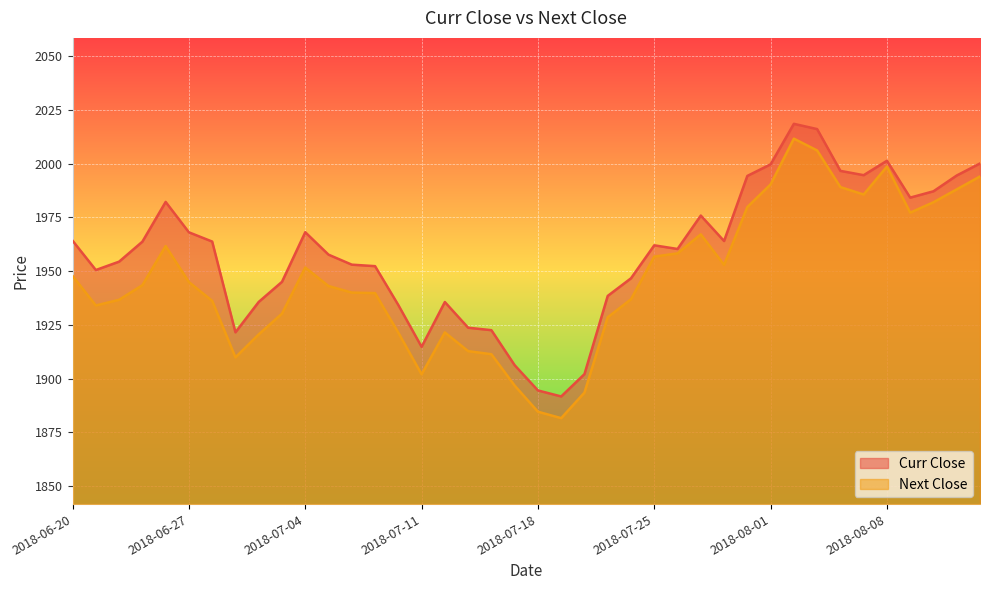

The value of Next Close at 2018-07-24 is 1937.0. True or false?

True